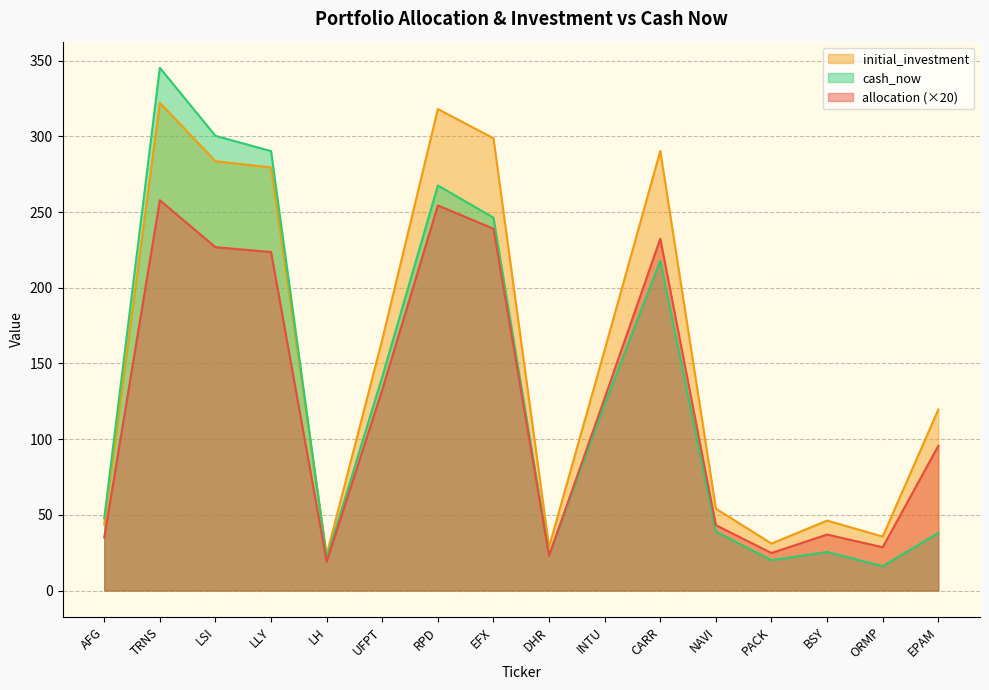

True or false: initial_investment has a value of 13.3 at DHR.

False